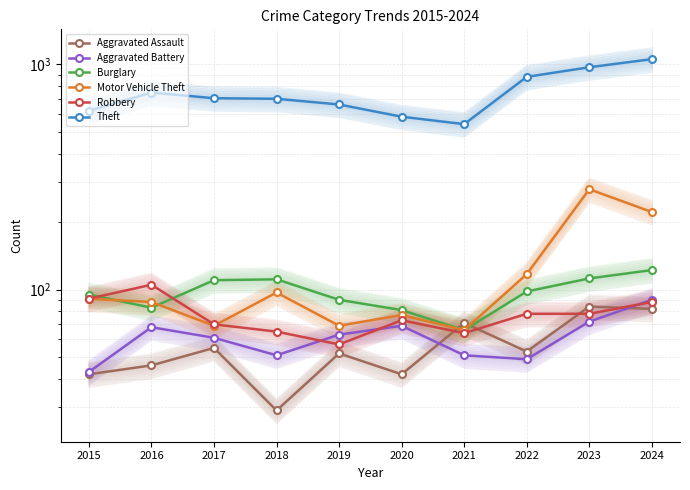

What is the value of the Aggravated Assault point at the 2nd from the left?

46